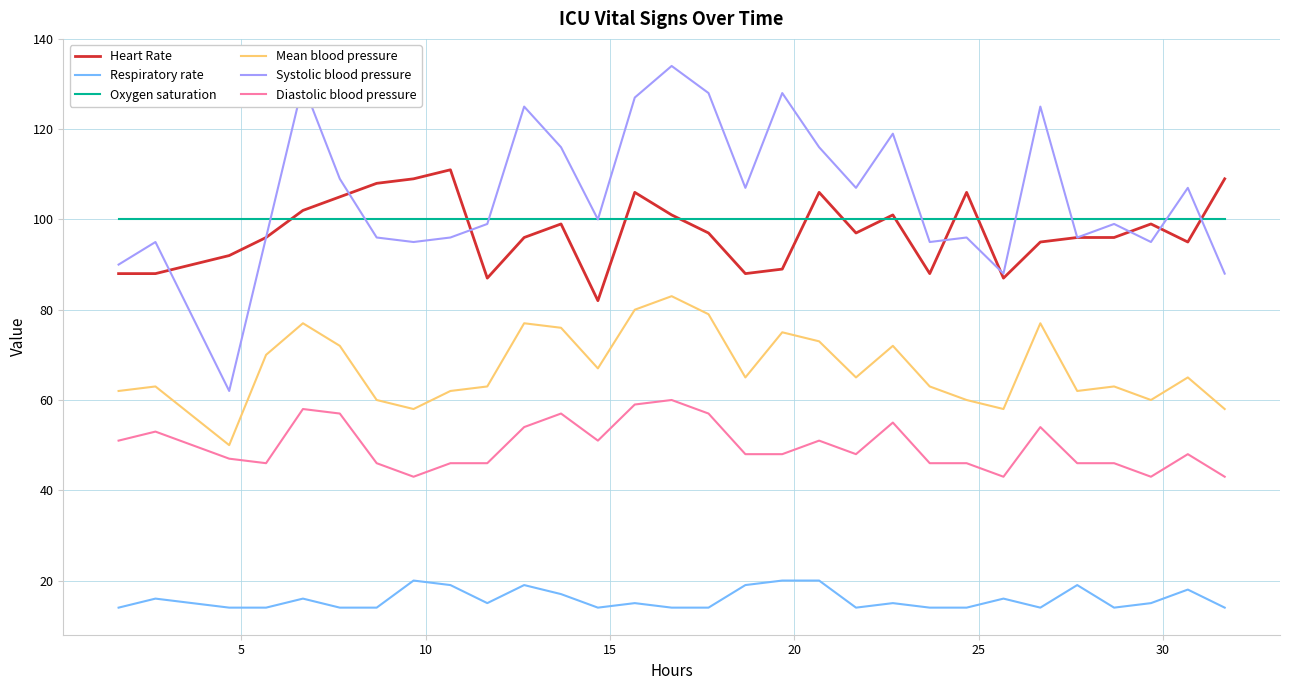

What is the maximum value for Heart Rate?

111